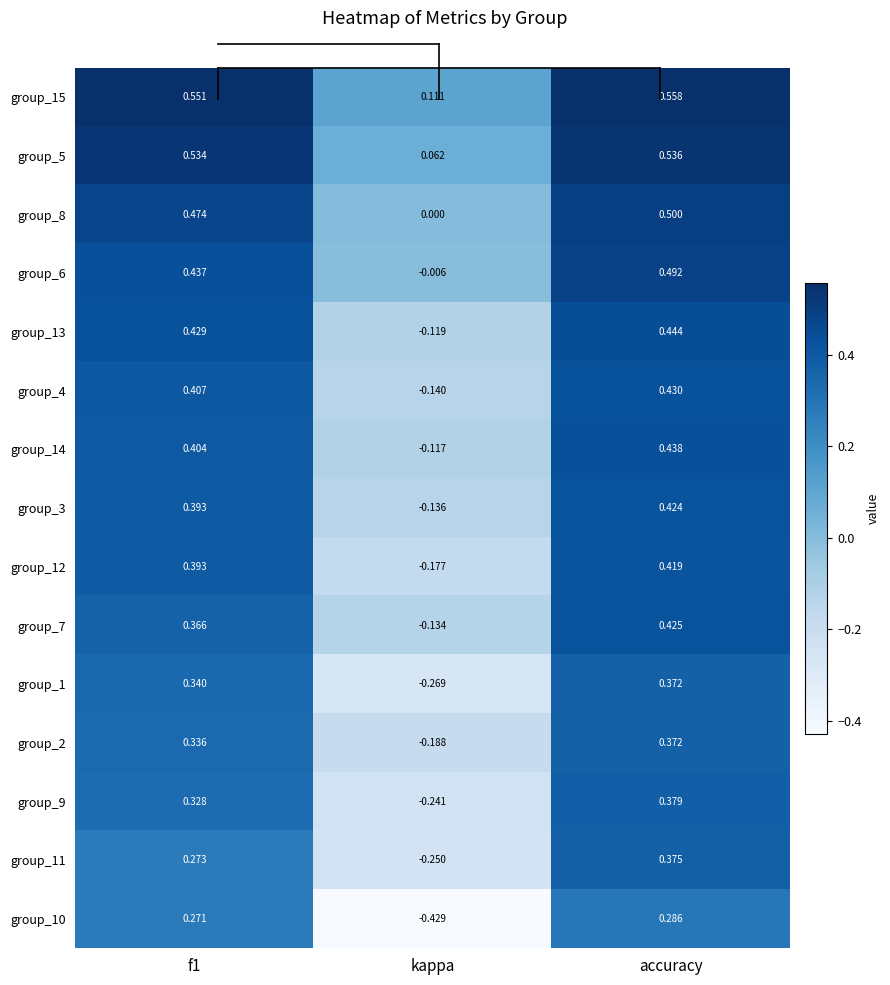

At which label does group_12 reach its minimum?

kappa